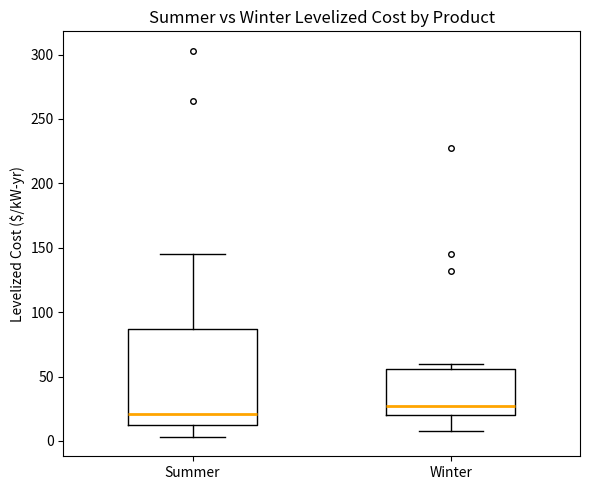

Which box is the tallest, from its lower edge to its upper edge?

Summer